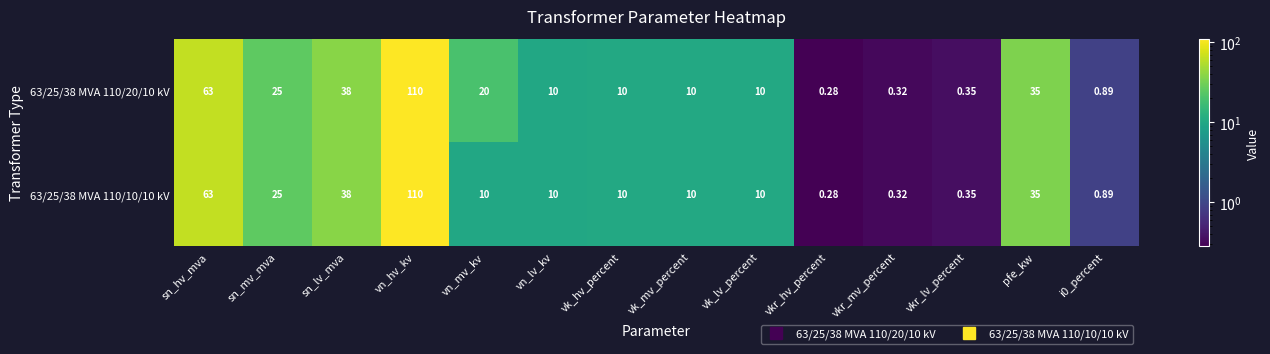

Rank the series by their average value, from highest to lowest.

63/25/38 MVA 110/20/10 kV, 63/25/38 MVA 110/10/10 kV